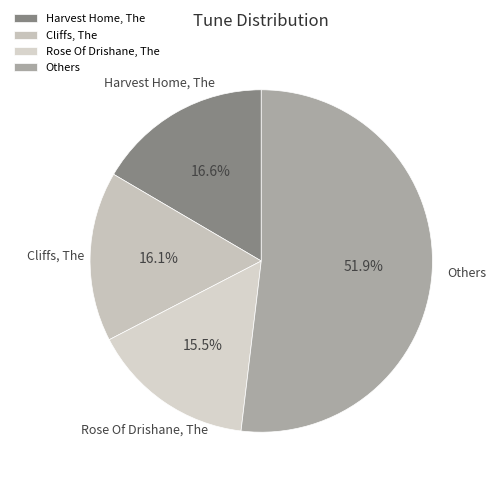

Which category accounts for the majority?

Others